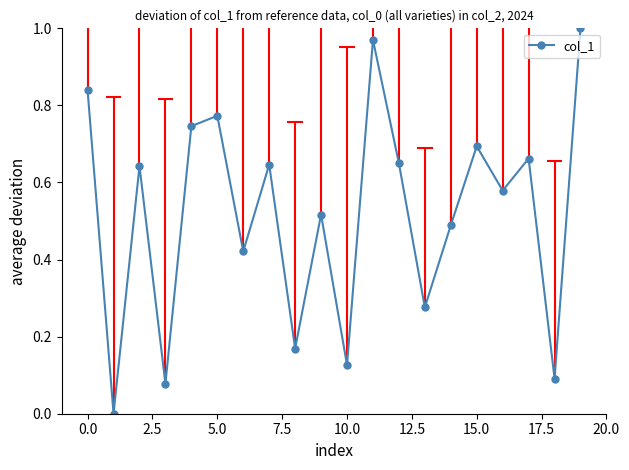

Reading right to left, extract all data points from this chart.

1.0	0.1	0.7	0.6	0.7	0.5	0.3	0.6	1.0	0.1	0.5	0.2	0.6	0.4	0.8	0.7	0.1	0.6	0.0	0.8